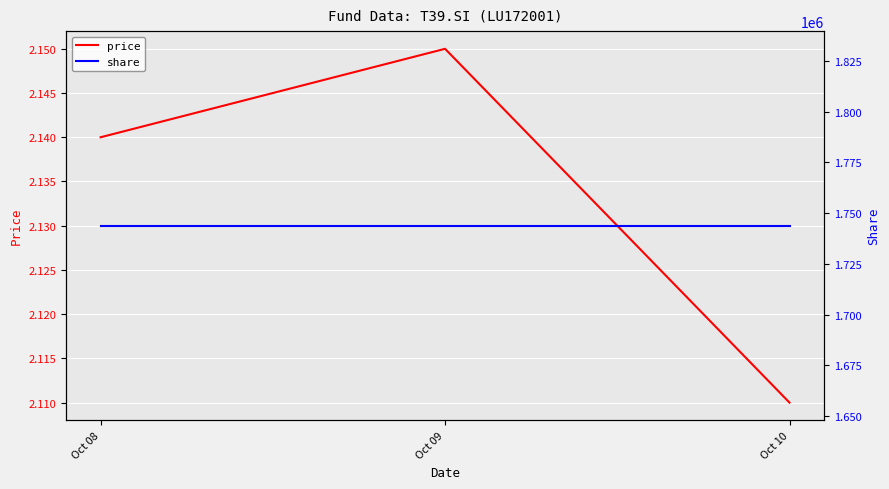

What is the lowest value of the price series?

2.1